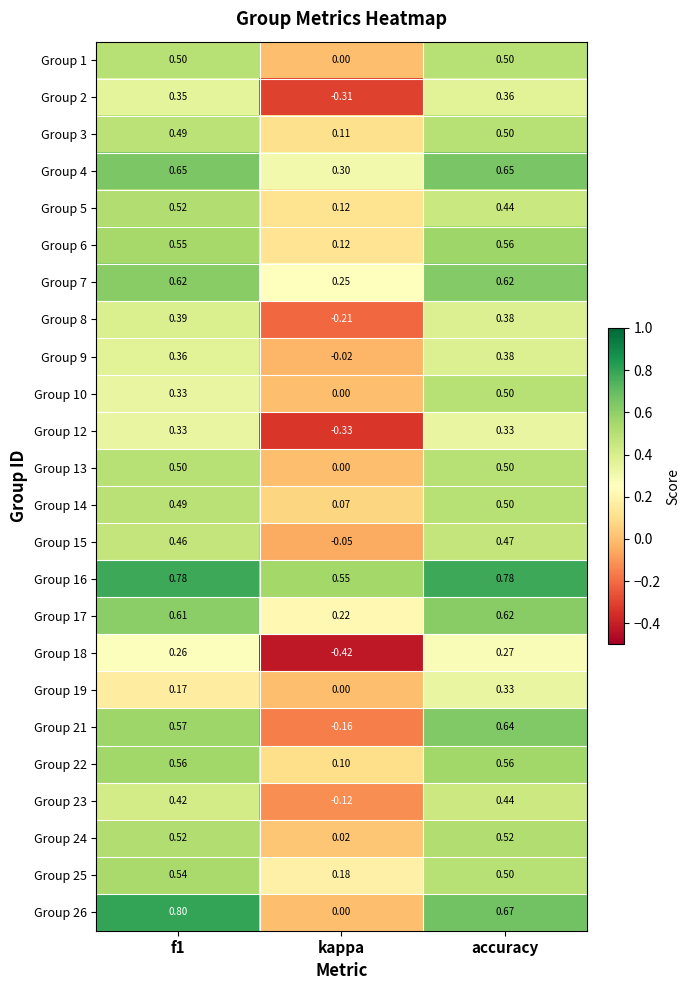

At which label is Group 2 closest to 0?

kappa